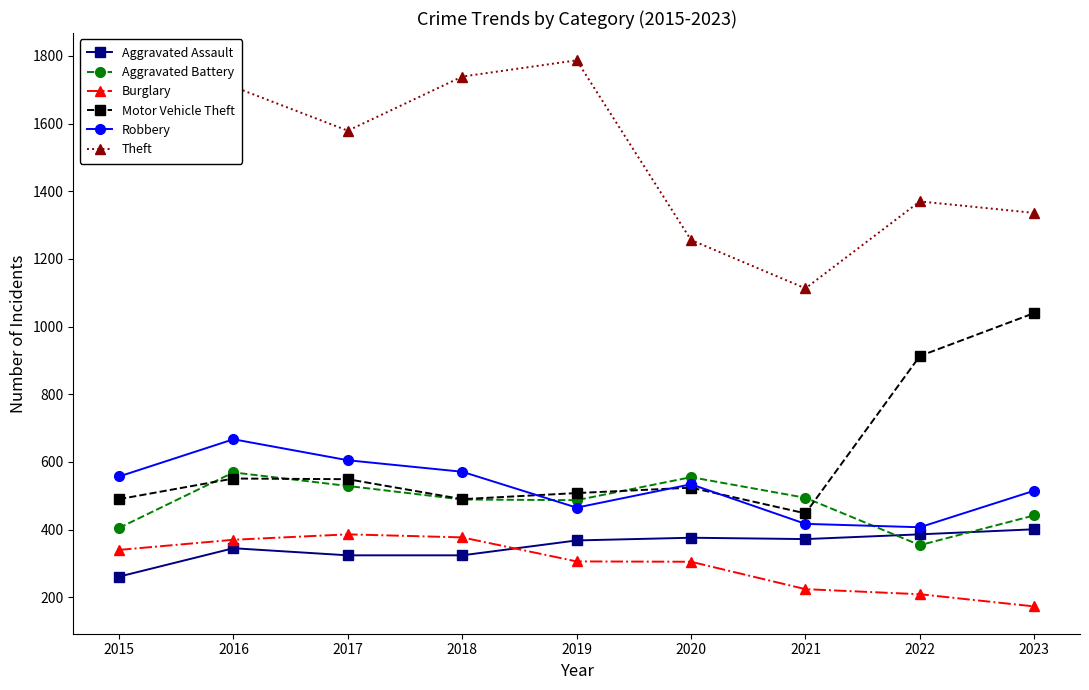

True or false: Robbery and Burglary intersect in this chart.

False